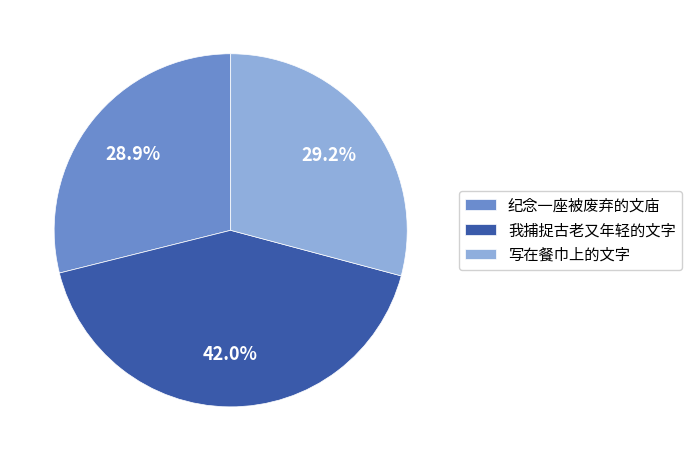

The 写在餐巾上的文字 slice represents 20% of the pie. True or false?

False